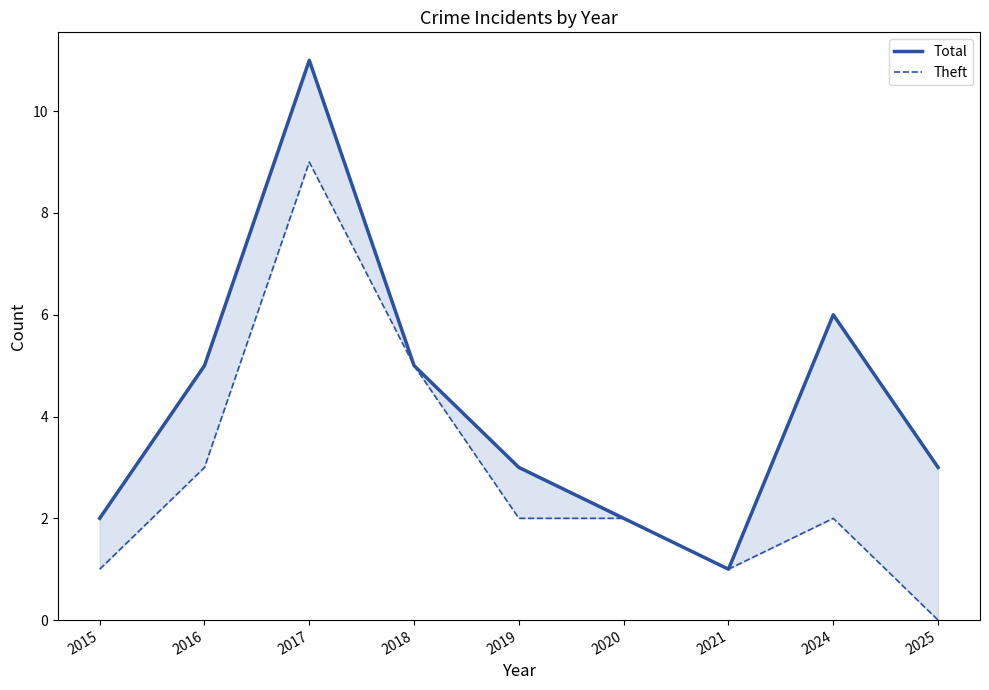

Is this an area chart (filled region under the line)?

No